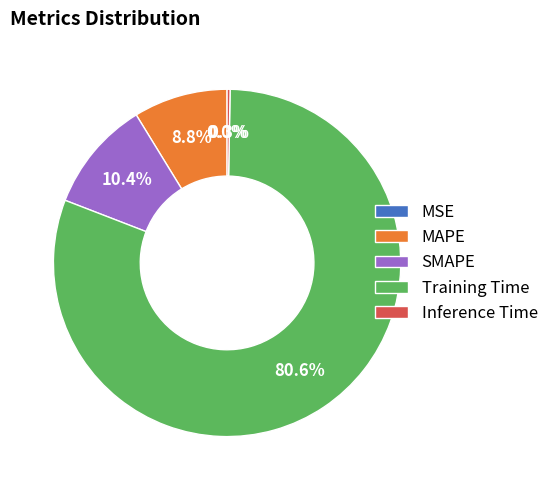

Does any single category account for the majority?

Yes